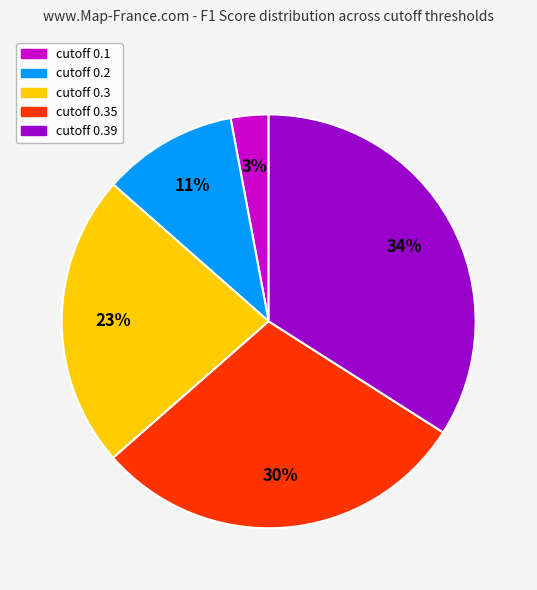

Is there a majority slice in this chart?

No